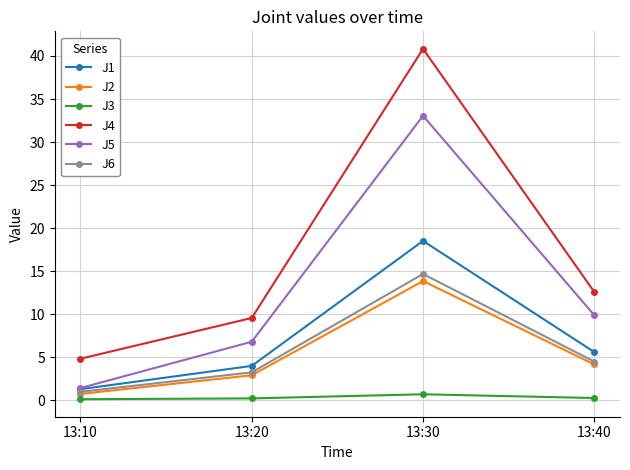

True or false: J3 and J5 cross at least once.

False